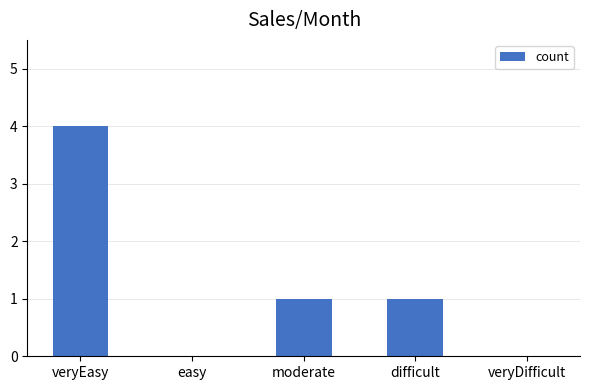

Reading right to left, list all the values displayed in this chart.

veryDifficult=0	difficult=1	moderate=1	easy=0	veryEasy=4